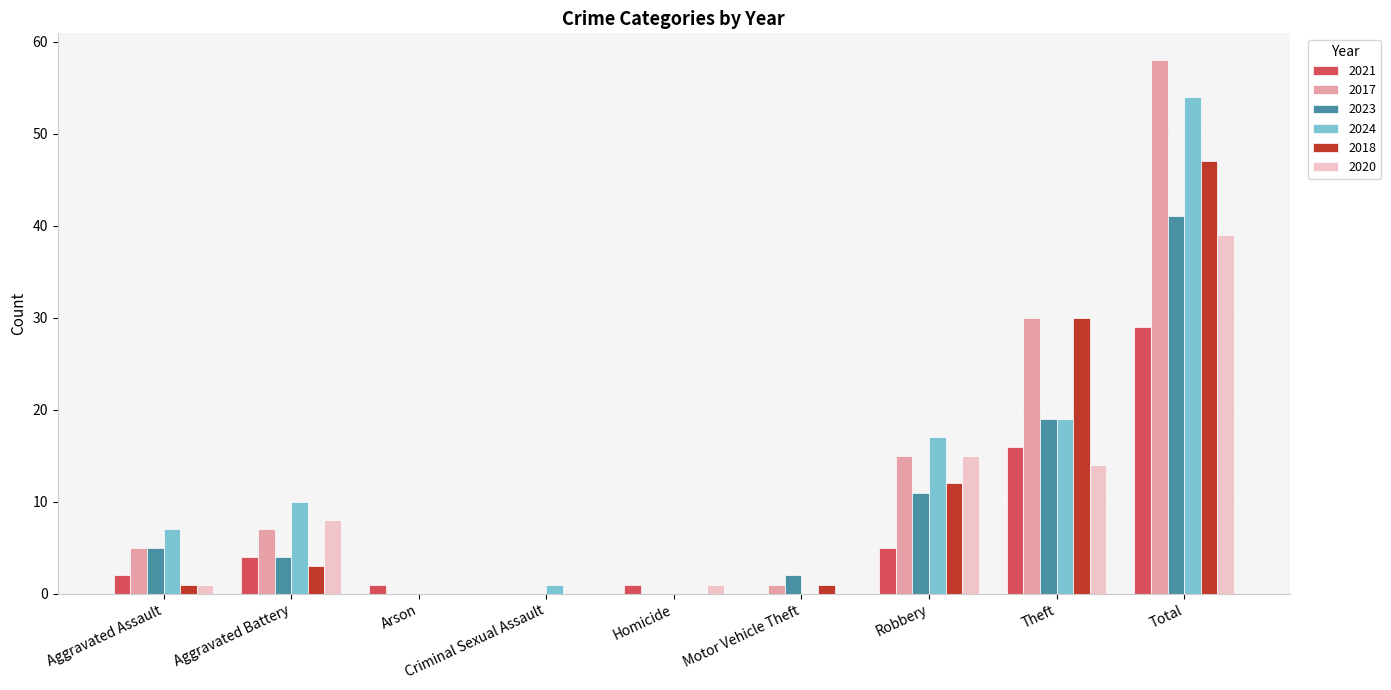

What value does the 2017 series have at Total?

58